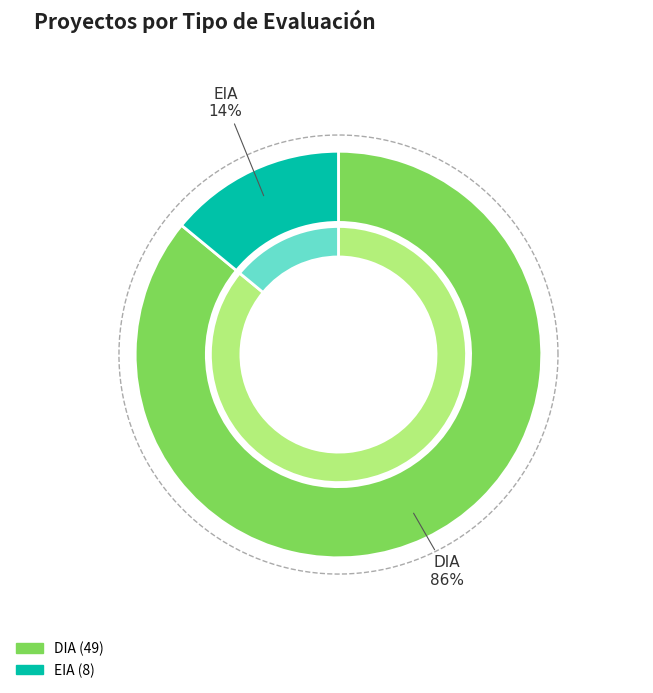

How many slices are in this pie chart?

2